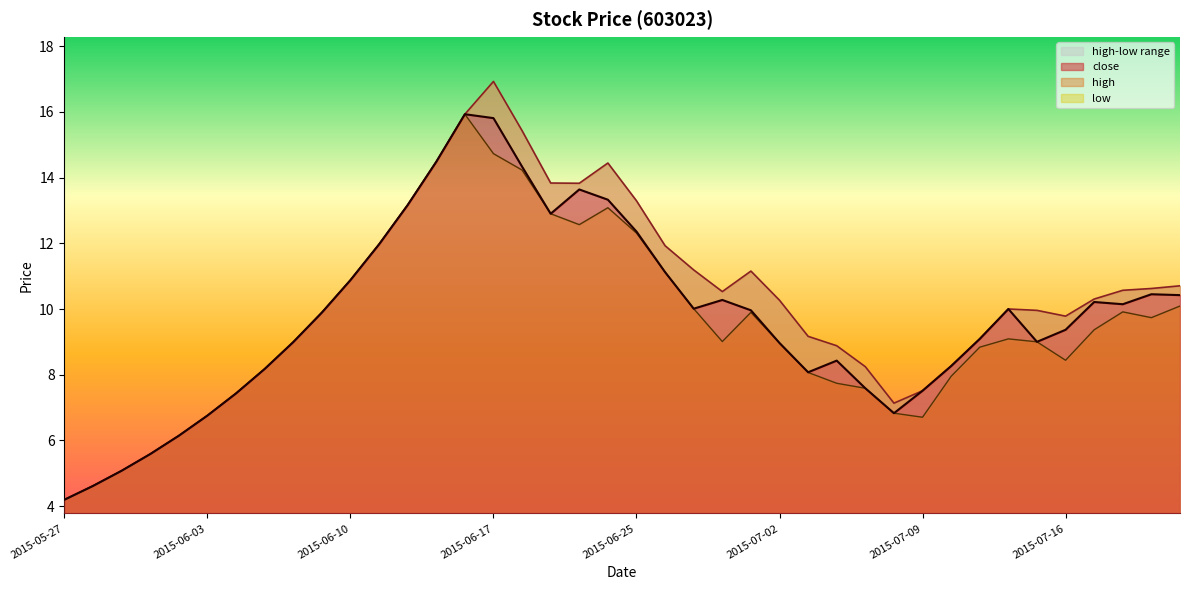

At which label is low closest to 10?

2015-06-29